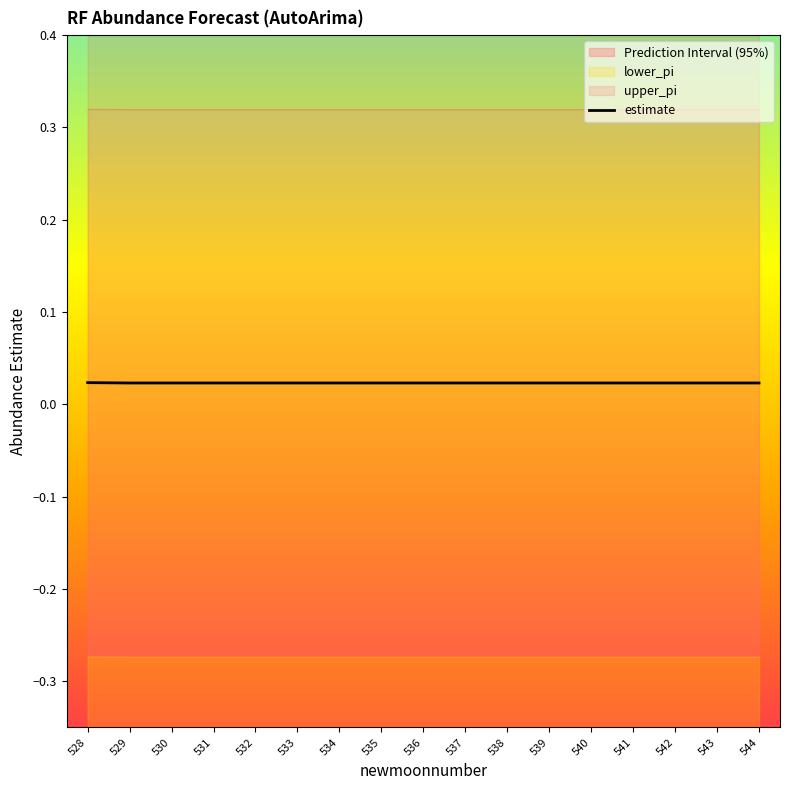

Is this an area chart (filled region under the line)?

No